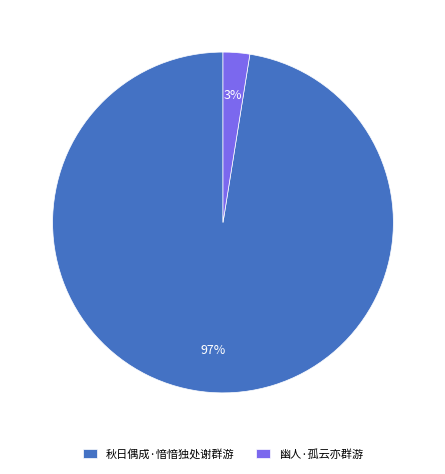

How many segments does this pie chart have?

2